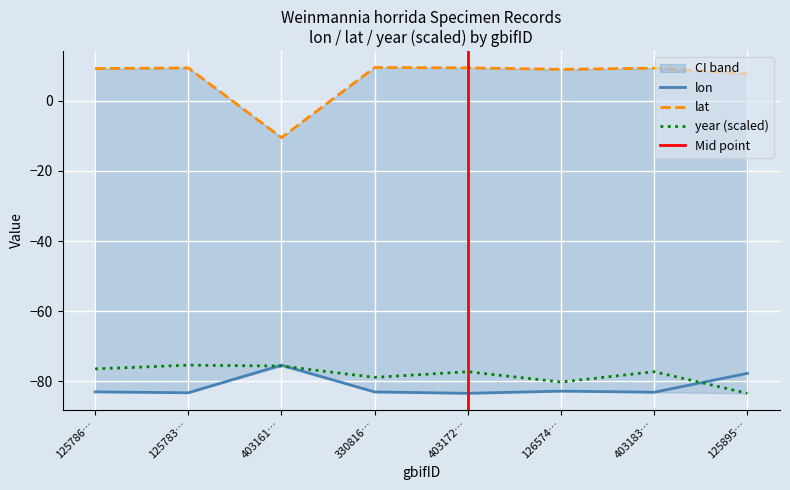

Is the value of year (scaled) at 403183… greater than the value of lon at 126574…?

Yes